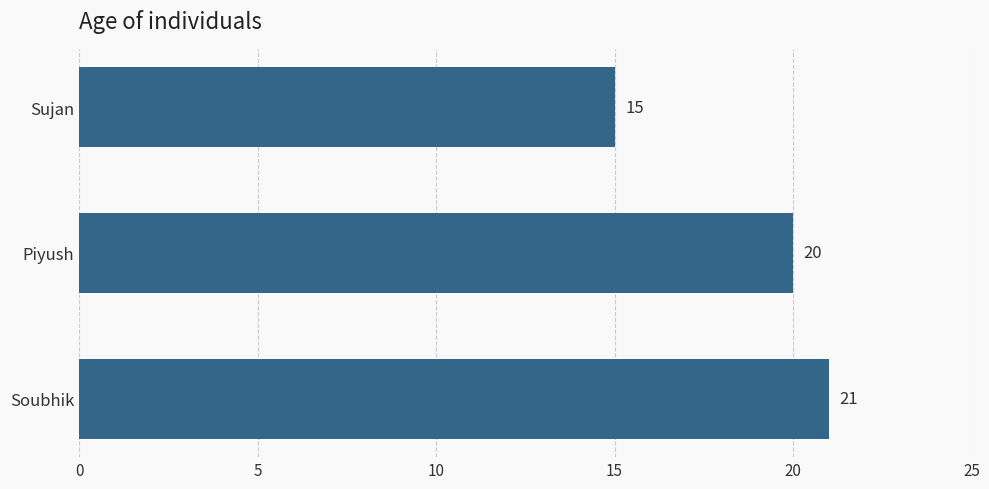

At which label is the value closest to 18?

Piyush